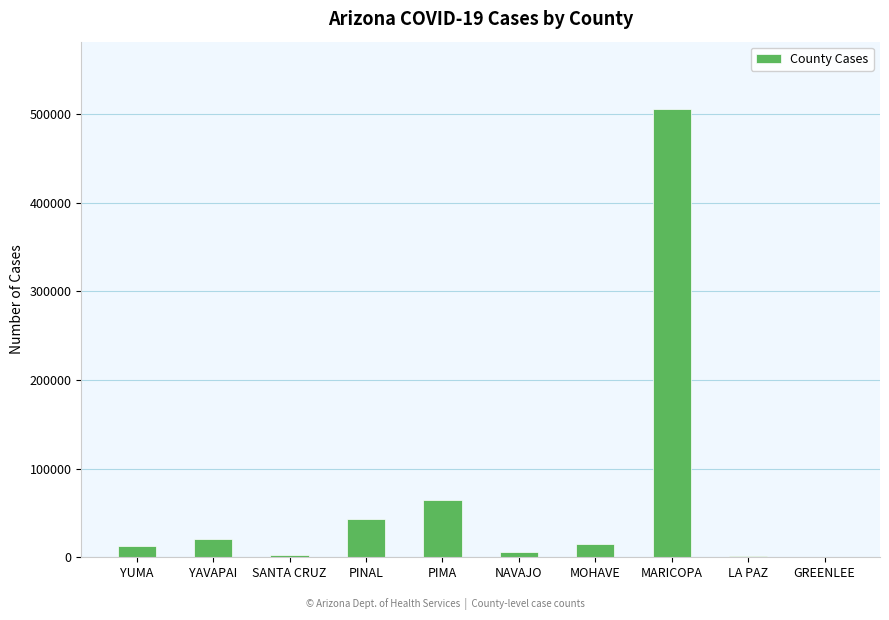

Where does the data first go above 15526?

YAVAPAI